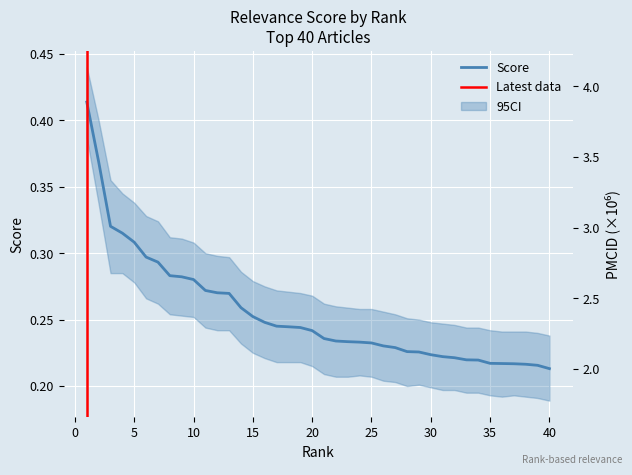

List the labels in order of value, smallest first.

40, 39, 38, 37, 36, 35, 34, 33, 32, 31, 30, 29, 28, 27, 26, 25, 24, 23, 22, 21, 20, 19, 18, 17, 16, 15, 14, 13, 12, 11, 10, 9, 8, 7, 6, 5, 4, 3, 2, 1